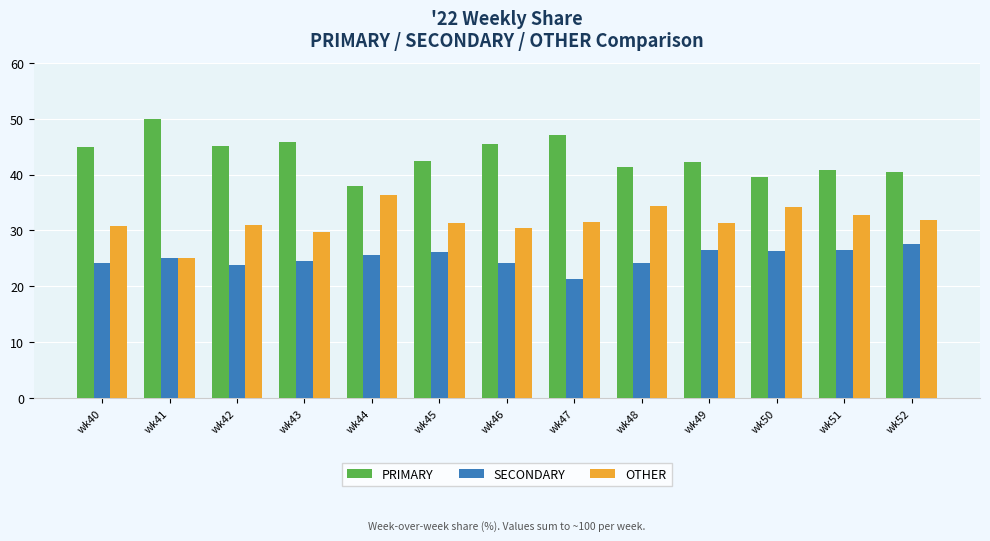

What is the value of the OTHER bar at the 10th from the left?

31.3